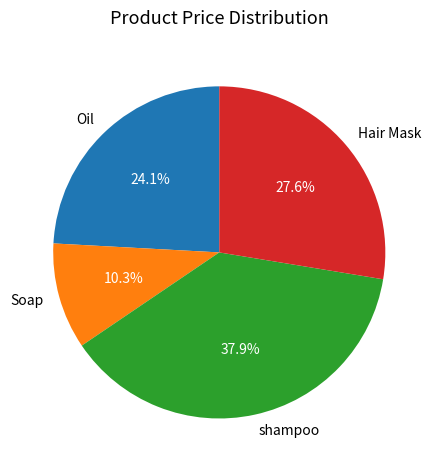

To the nearest percent, what is the average slice percentage?

25%